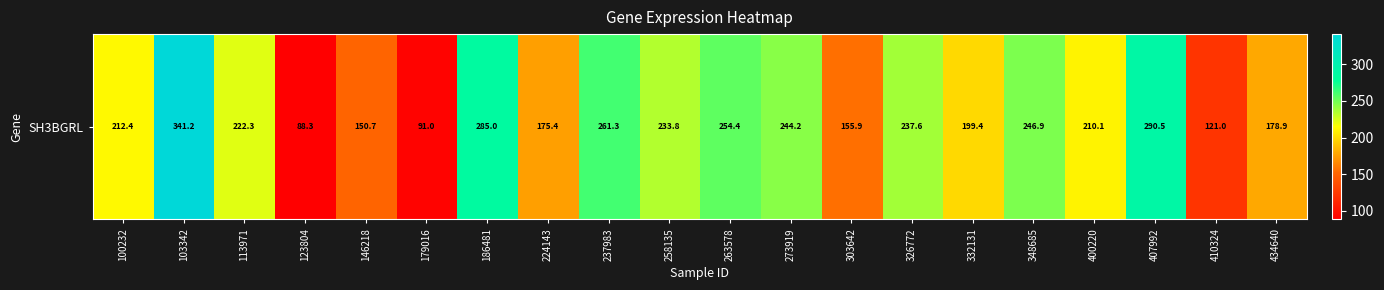

What is the approximate value at 113971?

222.3